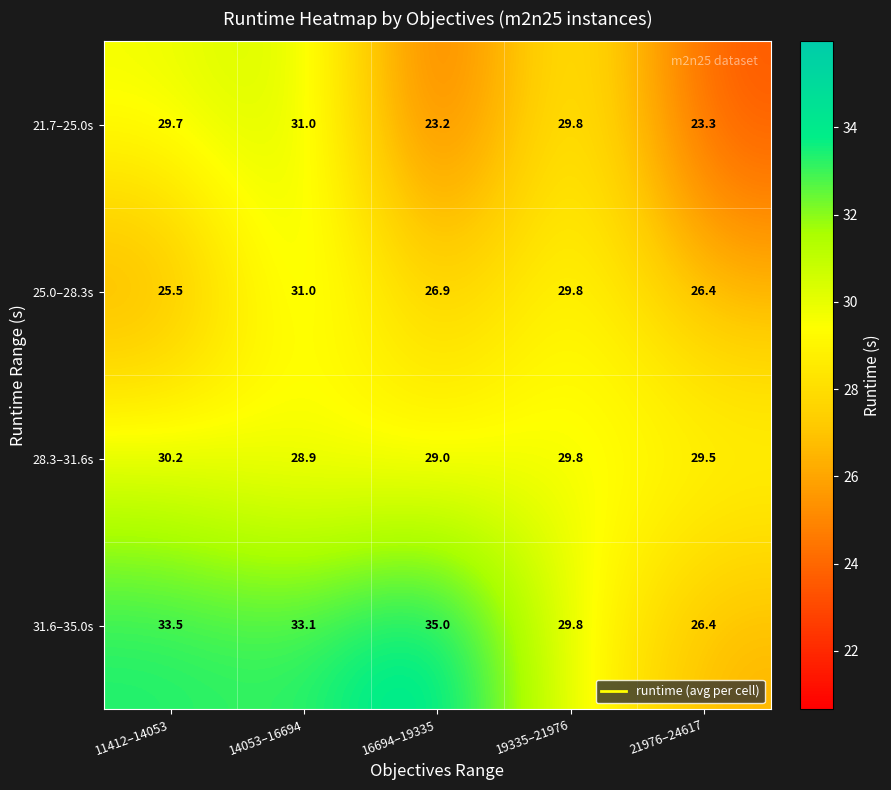

How many categories are shown in the chart?

5